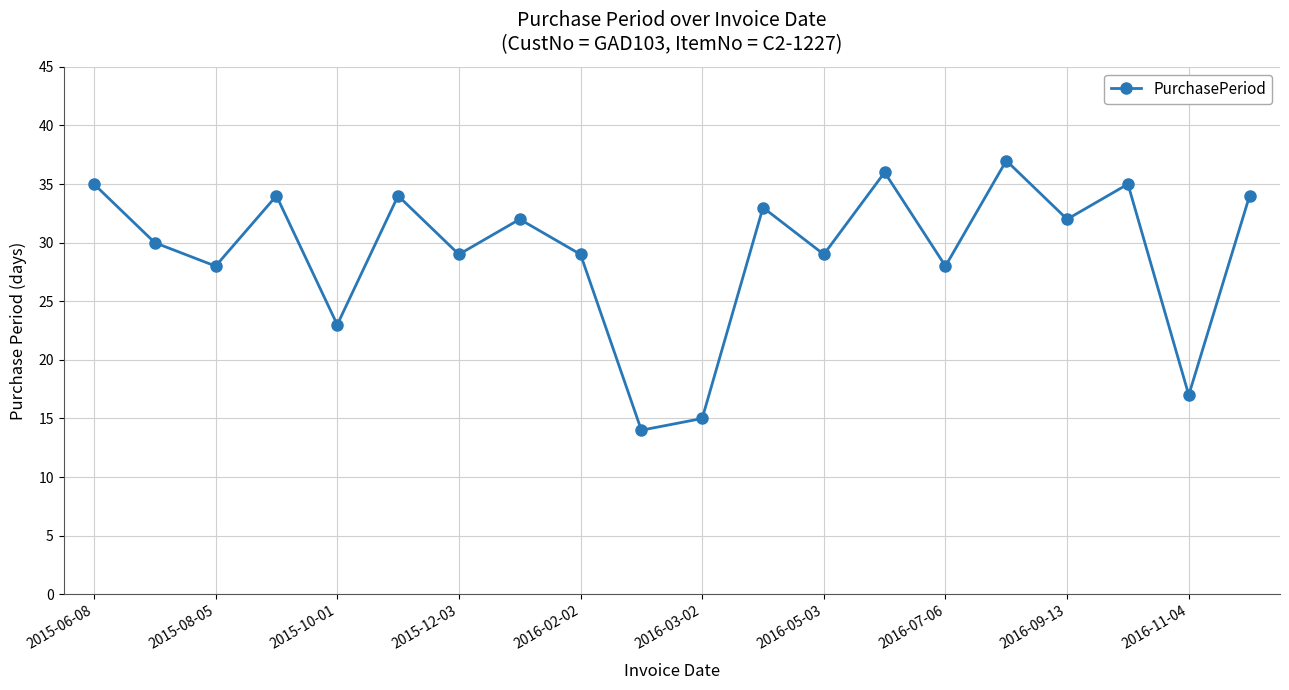

What is the value of the 12th point from the left?

33